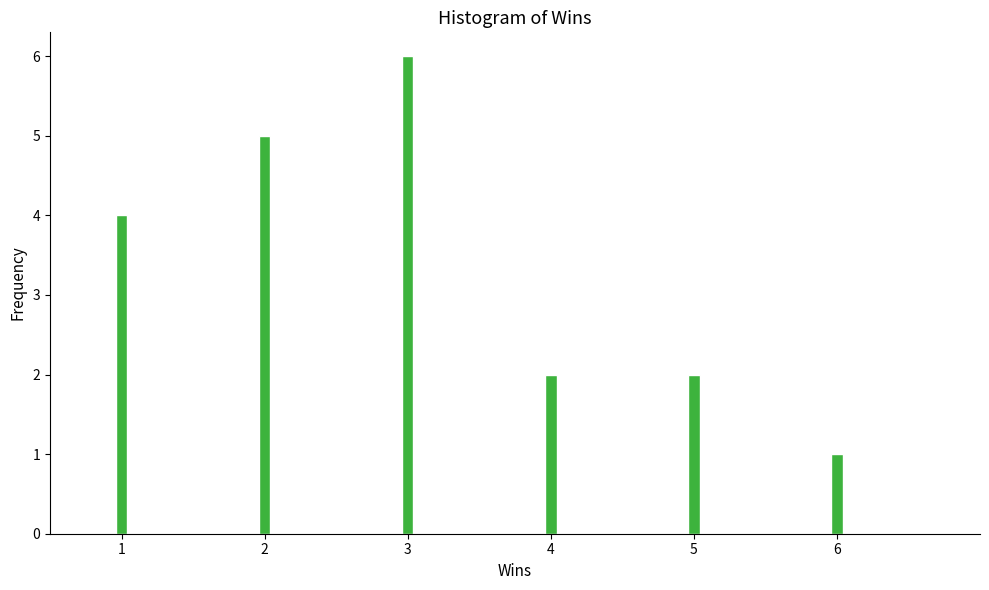

Reading left to right, list all the values displayed in this chart.

1=4	2=5	3=6	4=2	5=2	6=1